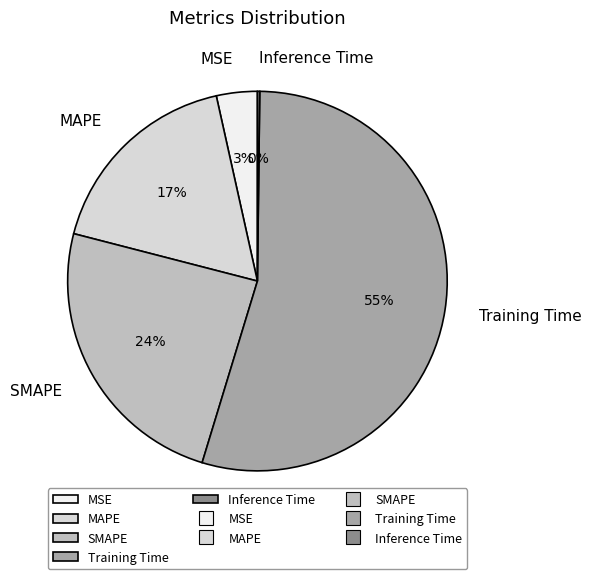

To the nearest percent, what is the average slice percentage?

20%